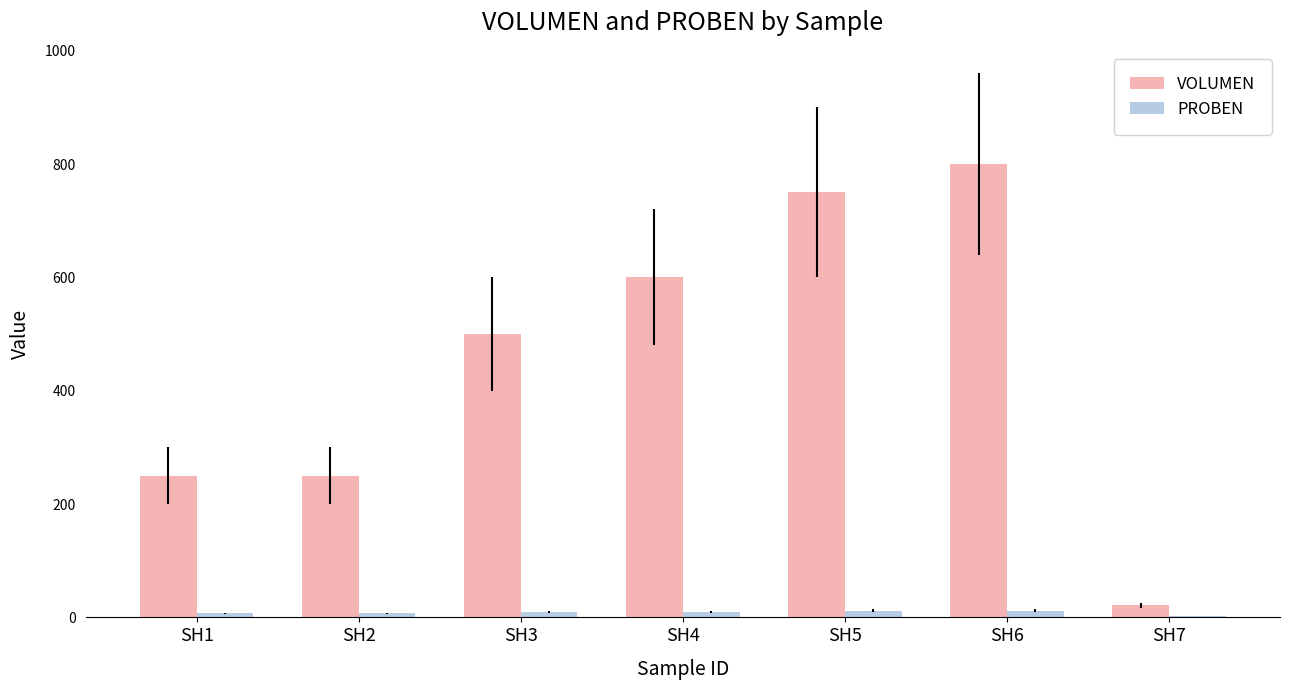

The value of VOLUMEN at SH6 is 289. True or false?

False